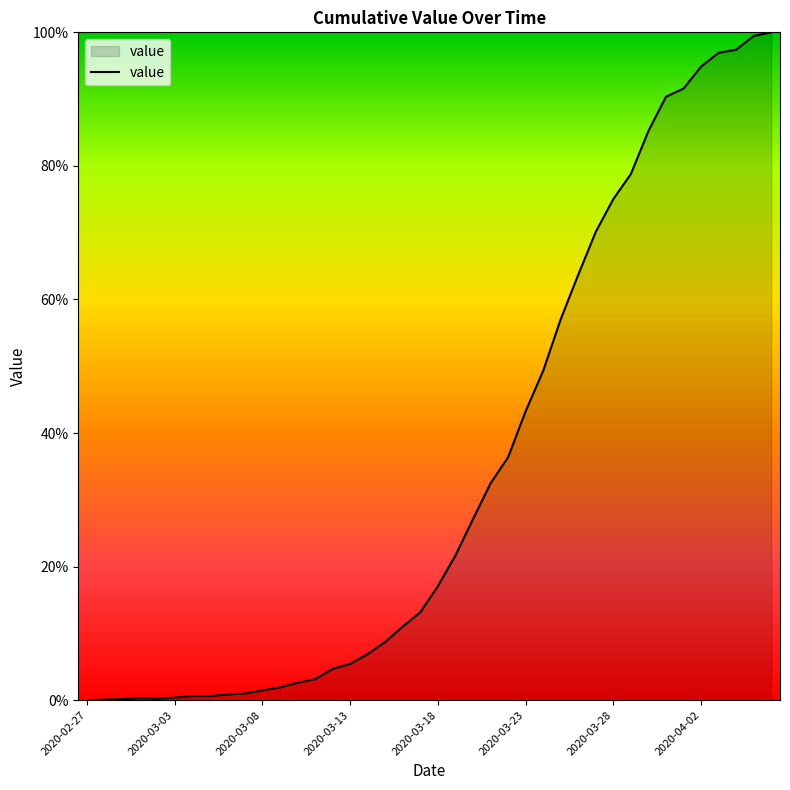

How many distinct data groups are displayed?

1